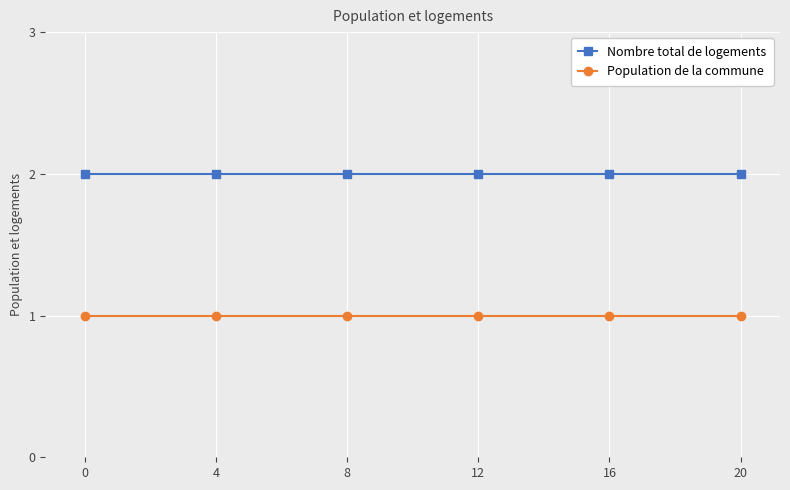

What is the smallest value displayed?

1